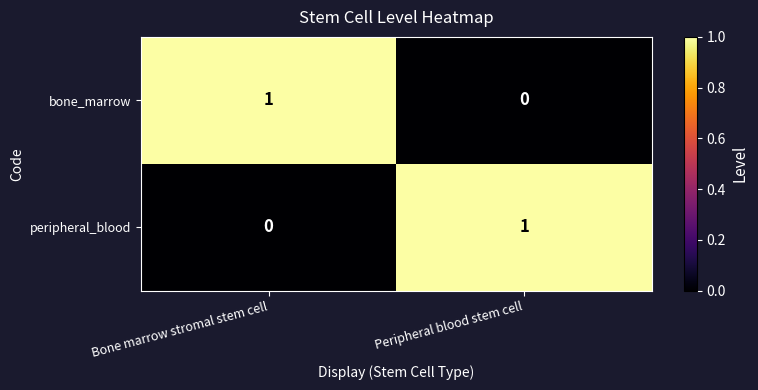

True or false: bone_marrow has a value of 2 at Bone marrow stromal stem cell.

False